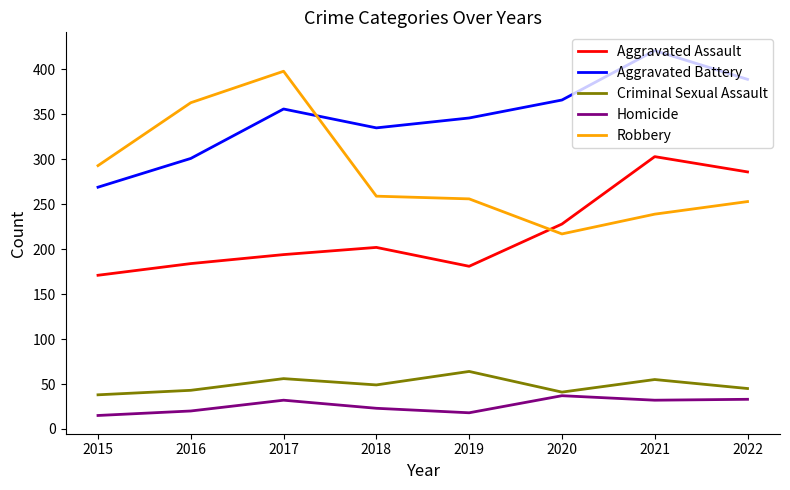

Is it true that Aggravated Battery equals 335 at 2018?

True